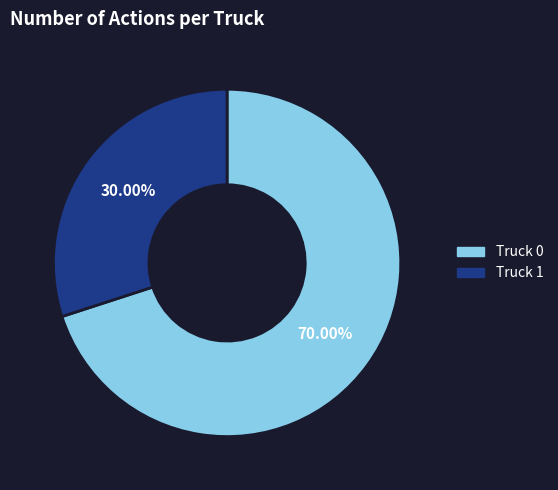

Which has a higher value, Truck 1 or Truck 0?

Truck 0